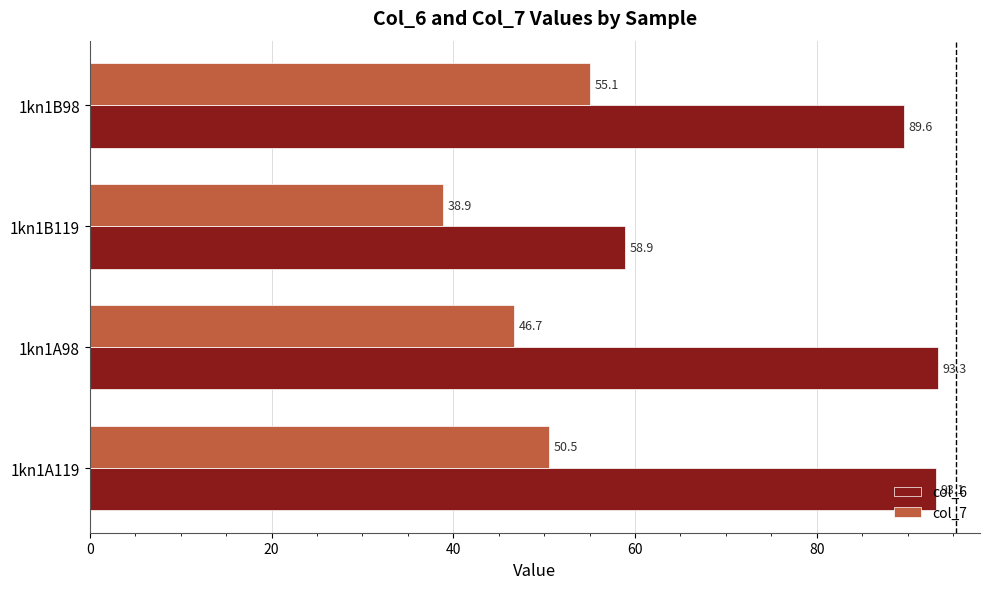

Read the col_7 value at 1kn1A98.

46.7